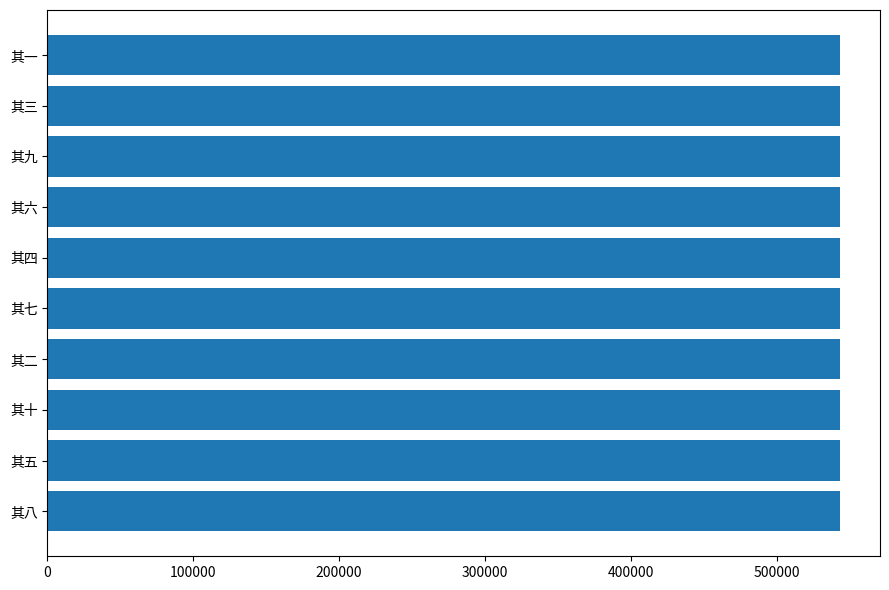

Read the value at 其八.

543690